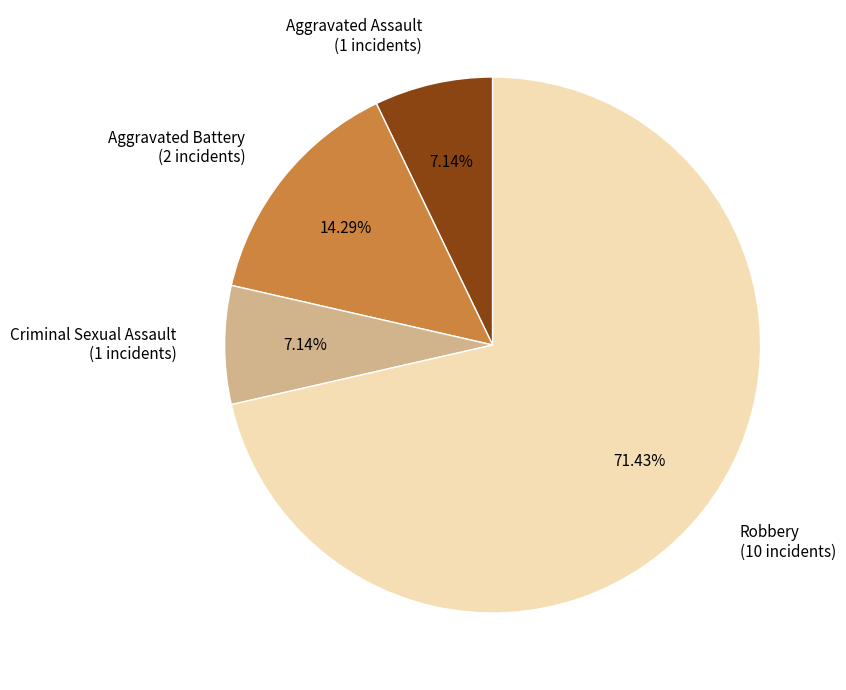

Does Robbery account for over 50% of the chart?

Yes